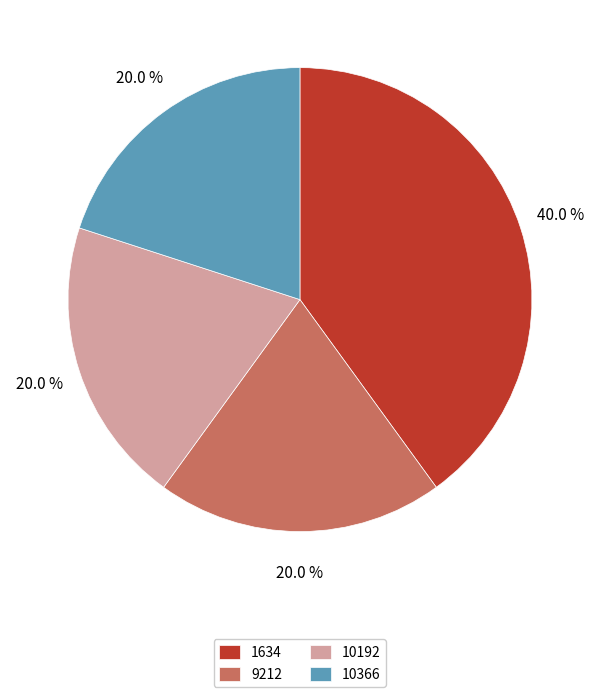

Is there a majority slice in this chart?

No